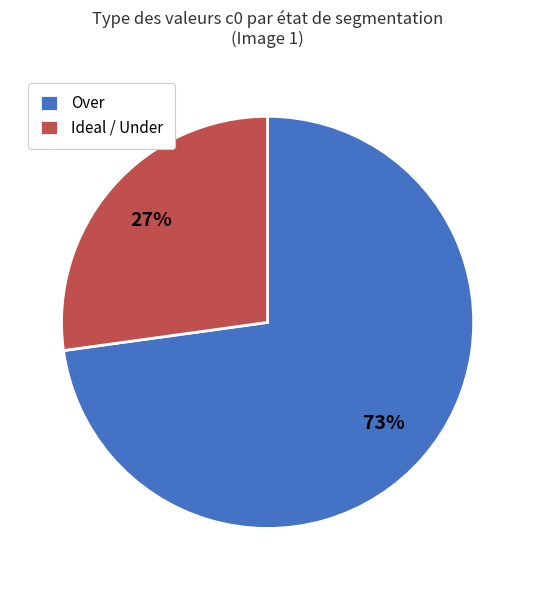

To the nearest percent, what portion does Over represent?

73%